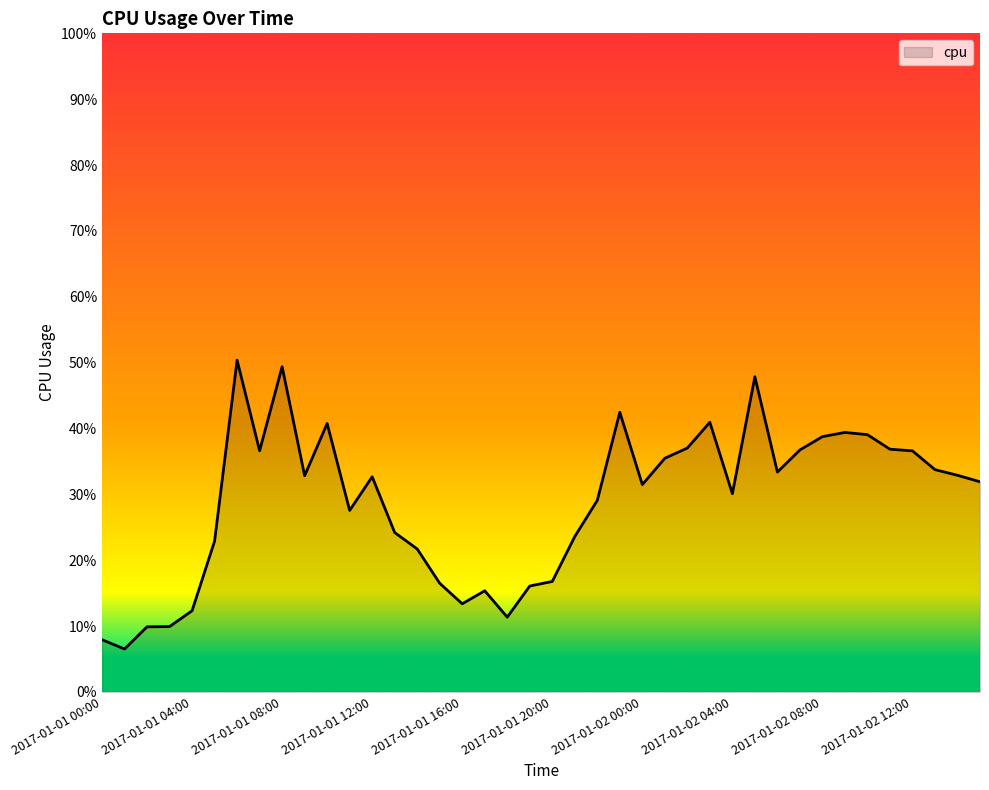

What is the sum of all values?

11.5